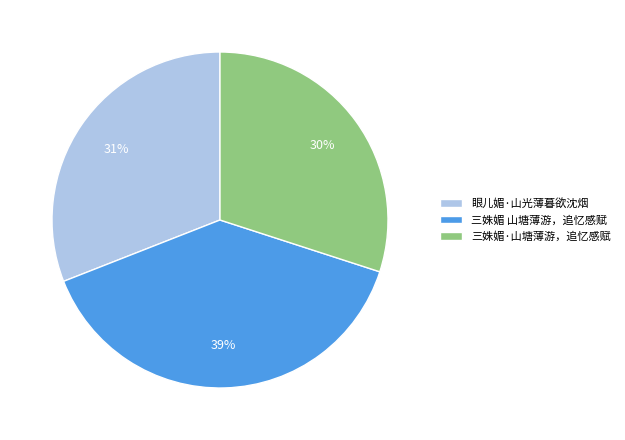

Which category has the biggest portion of the pie?

三姝媚 山塘薄游，追忆感赋